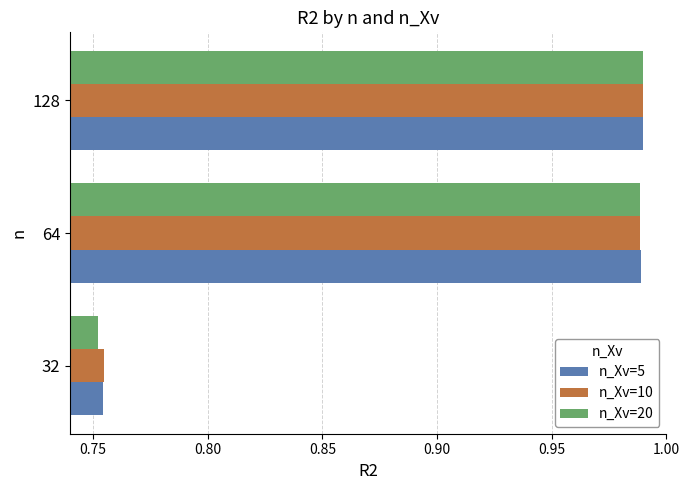

Between 32 and 128, which series saw the biggest shift?

n_Xv=20